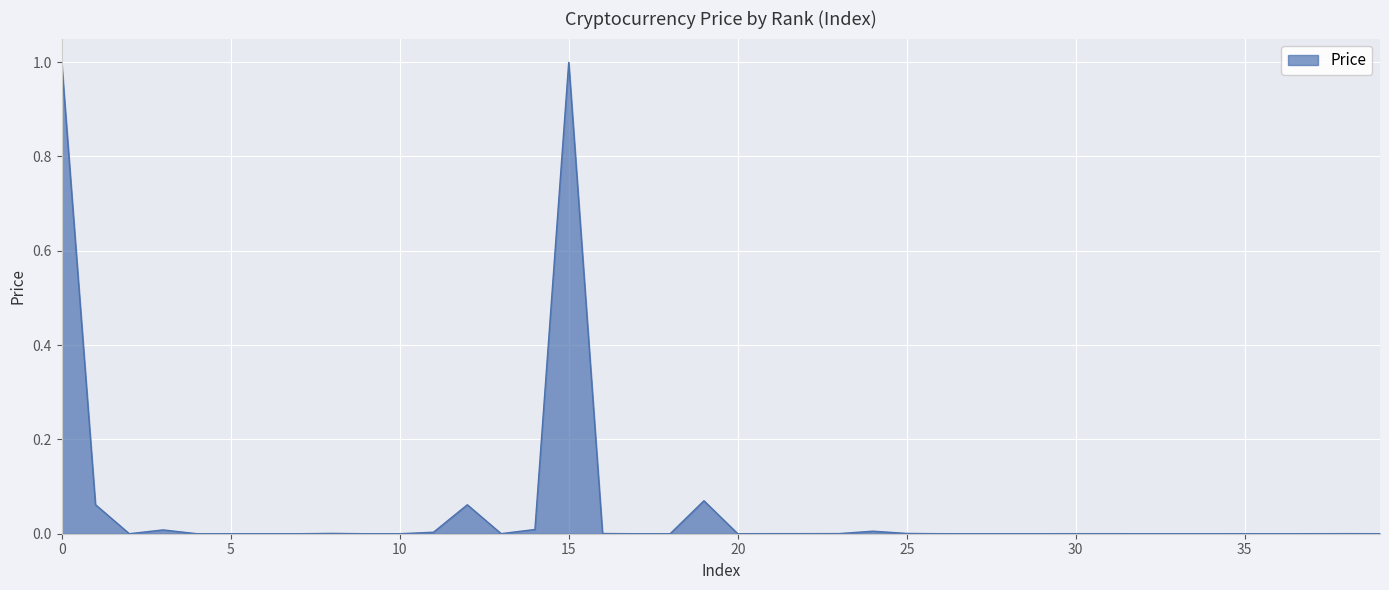

What is the maximum value shown in the chart?

1.0